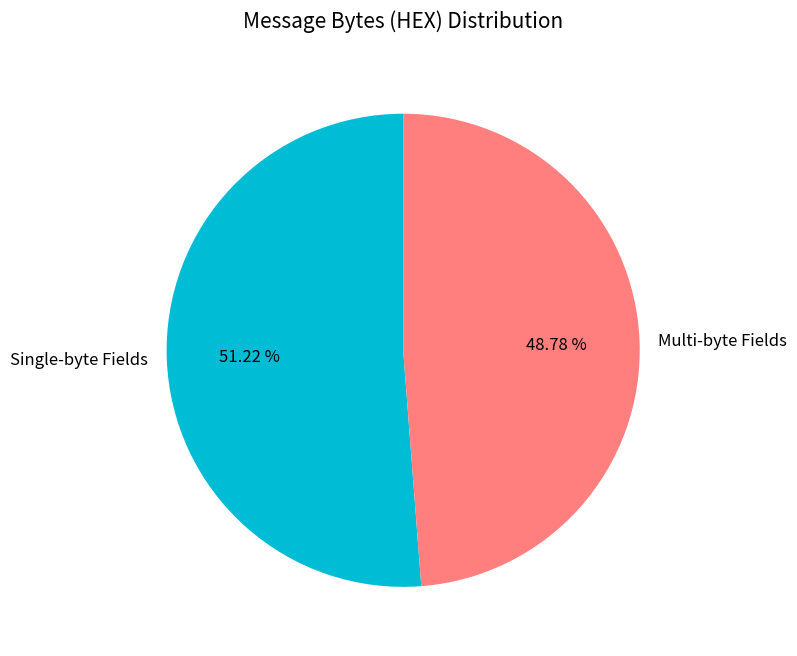

Rank the categories by value from lowest to highest.

Multi-byte Fields, Single-byte Fields